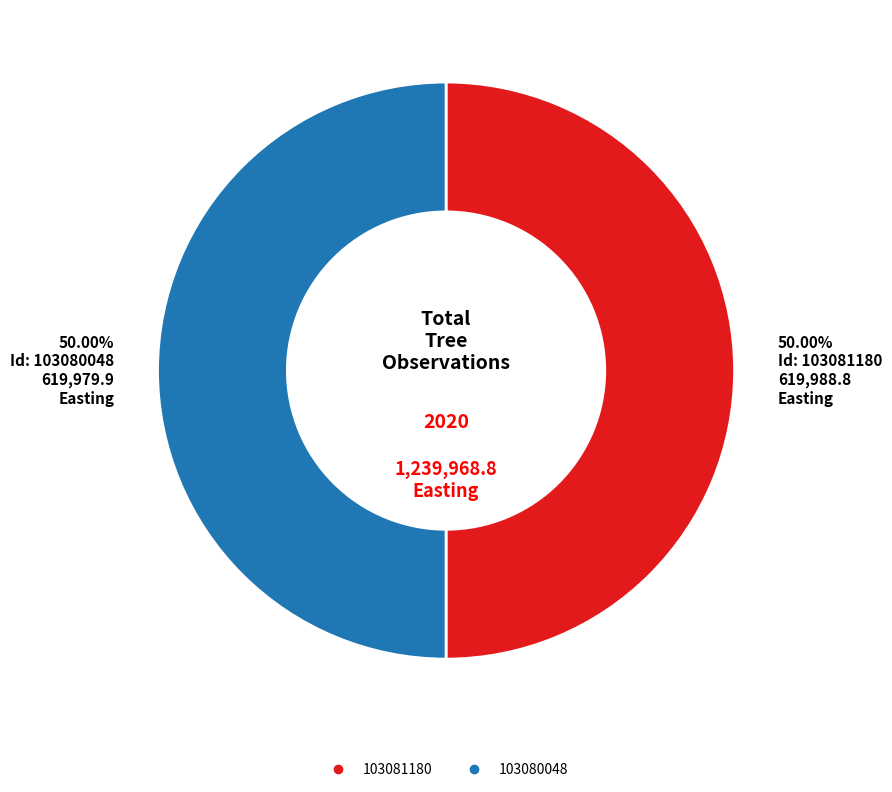

What is the total percentage of 103081180 and 103080048?

100.0%